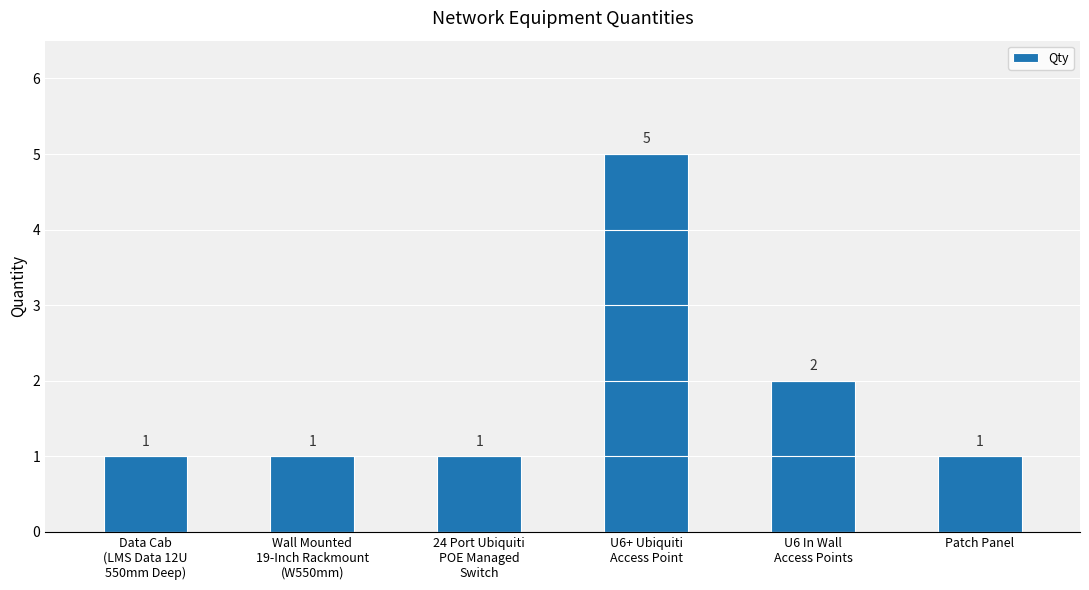

What is the ratio of the value at U6 In Wall
Access Points to the value at Patch Panel?

2.0